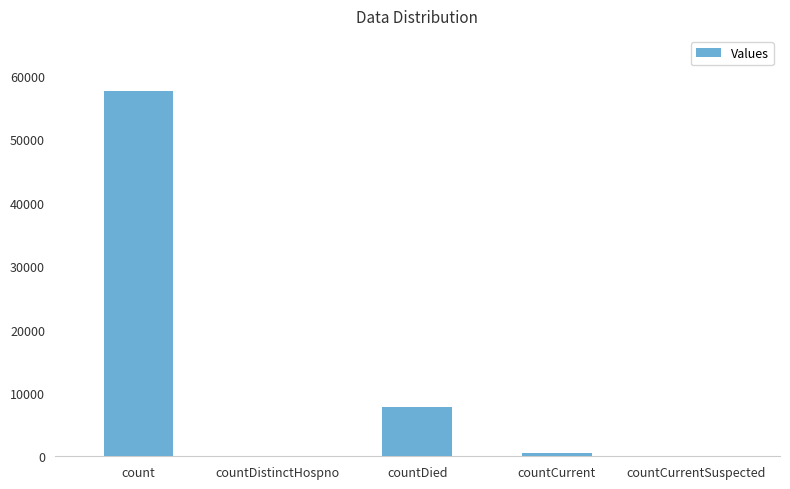

What is the average value?

13184